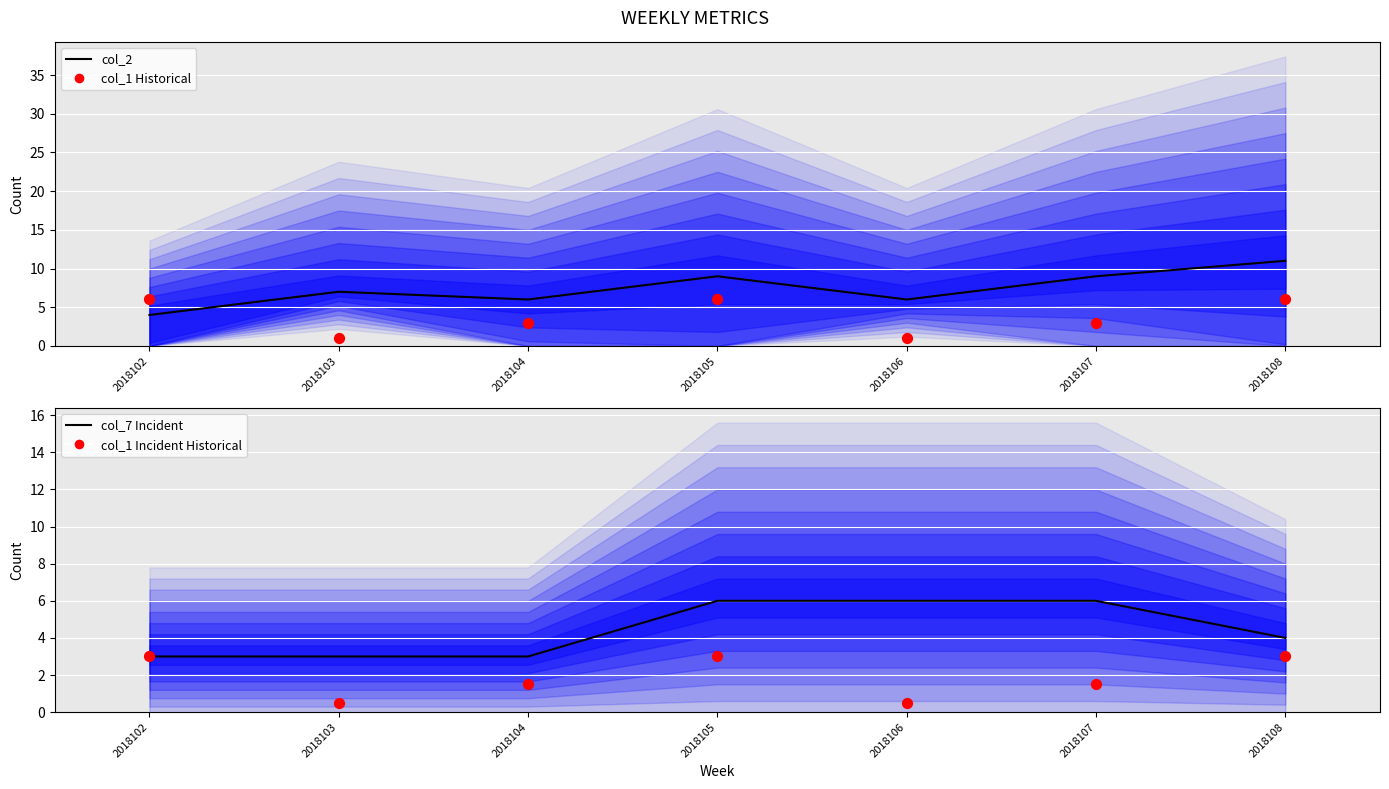

What are all the series names shown in the legend?

col_2 (main), col_1 (historical), col_7 (incident), col_1 Incident Historical